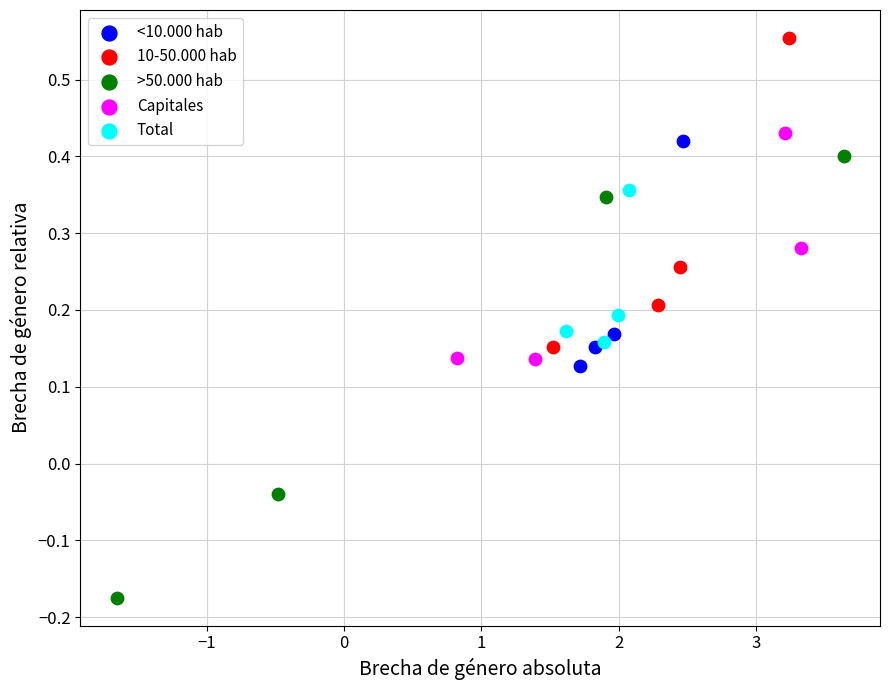

What are all the series names shown in the legend?

<10.000 hab, 10-50.000 hab, >50.000 hab, Capitales, Total